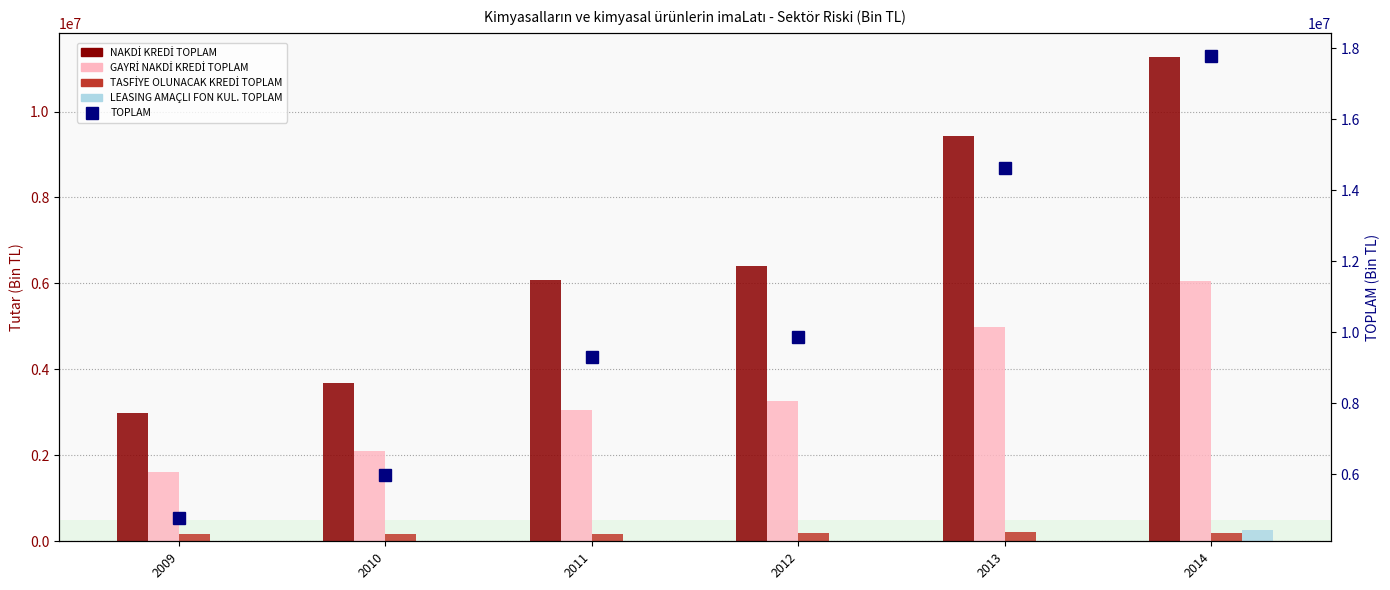

The TOPLAM series shows 9298136.6 at 2011. True or false?

True